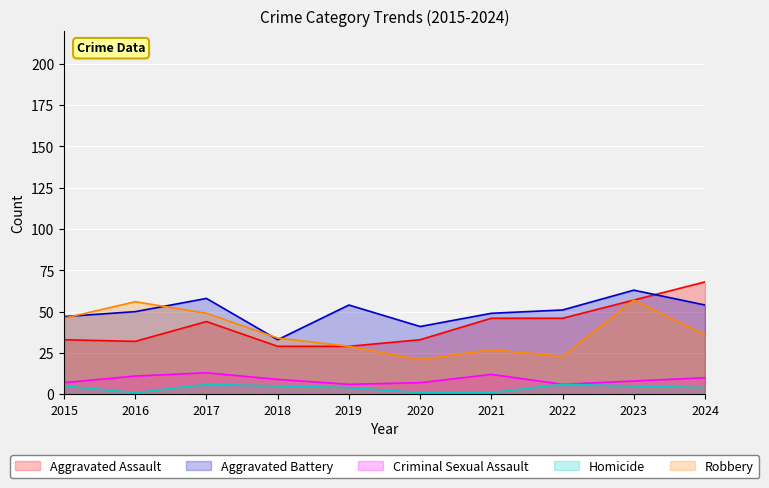

The Aggravated Battery series shows 65 at 2021. True or false?

False